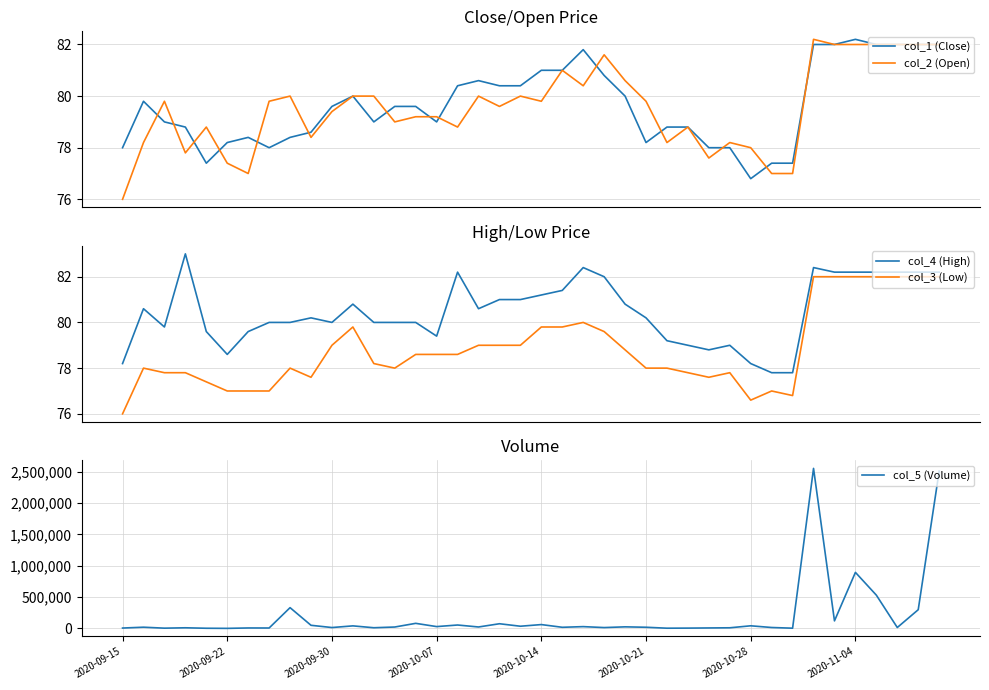

How many lines are shown in the chart?

5